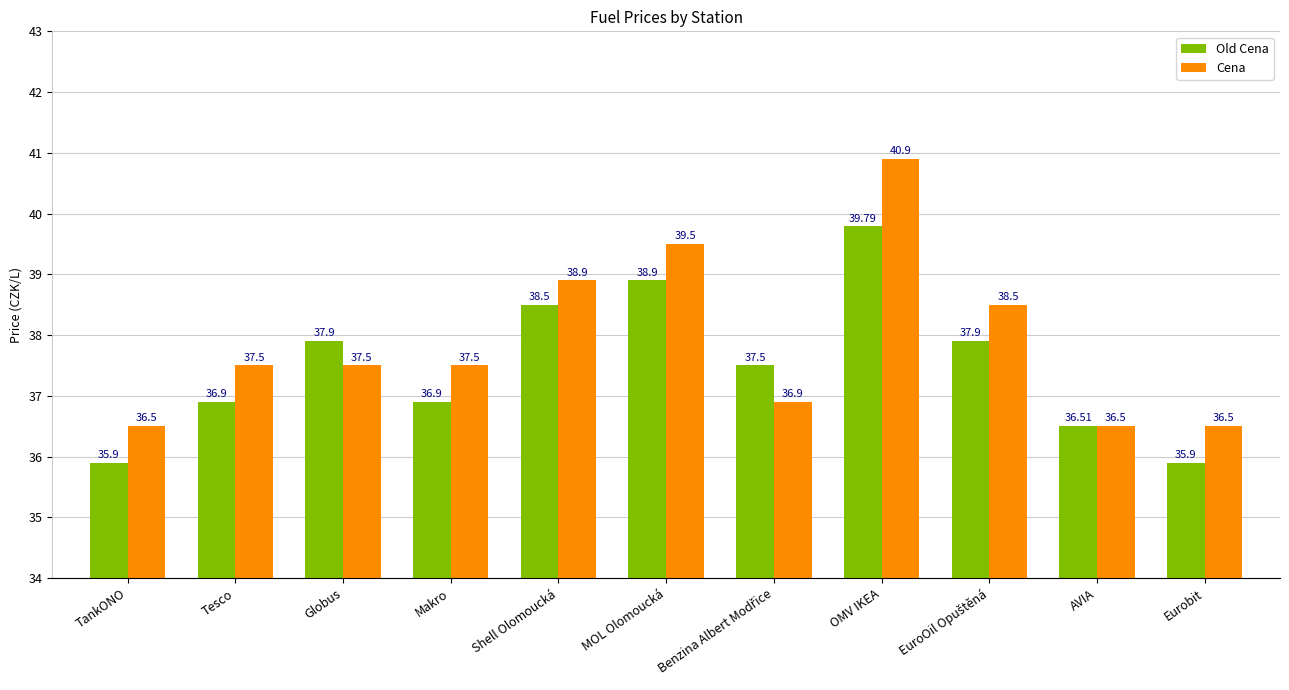

Reading left to right, transcribe all the data shown in this chart.

Old Cena: 35.9	36.9	37.9	36.9	38.5	38.9	37.5	39.8	37.9	36.5	35.9
Cena: 36.5	37.5	37.5	37.5	38.9	39.5	36.9	40.9	38.5	36.5	36.5